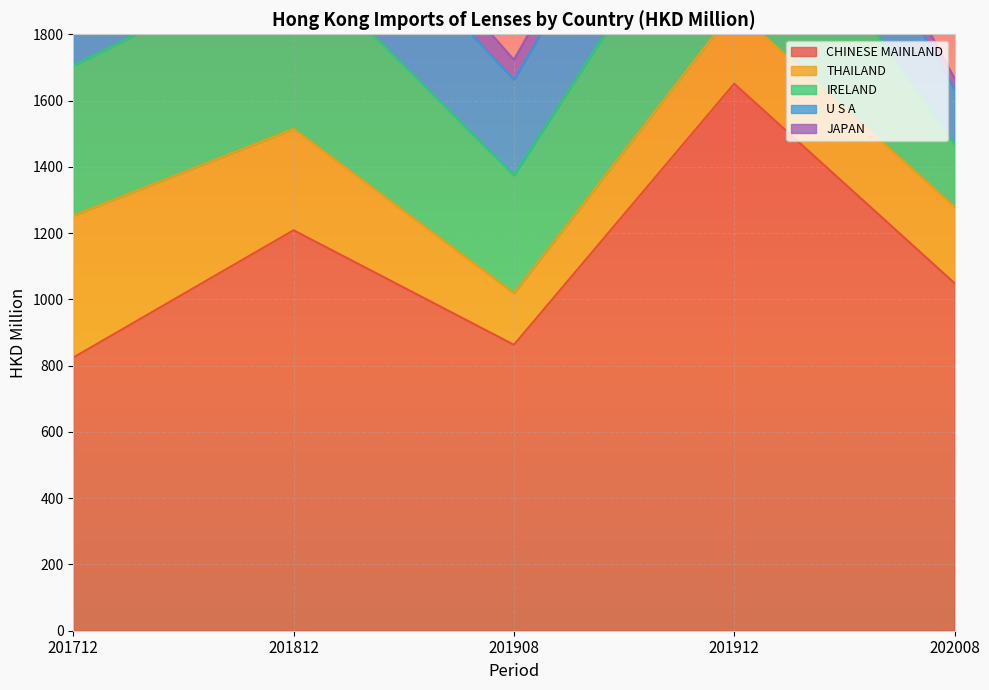

Between 202008 and 201908, which is larger?

202008